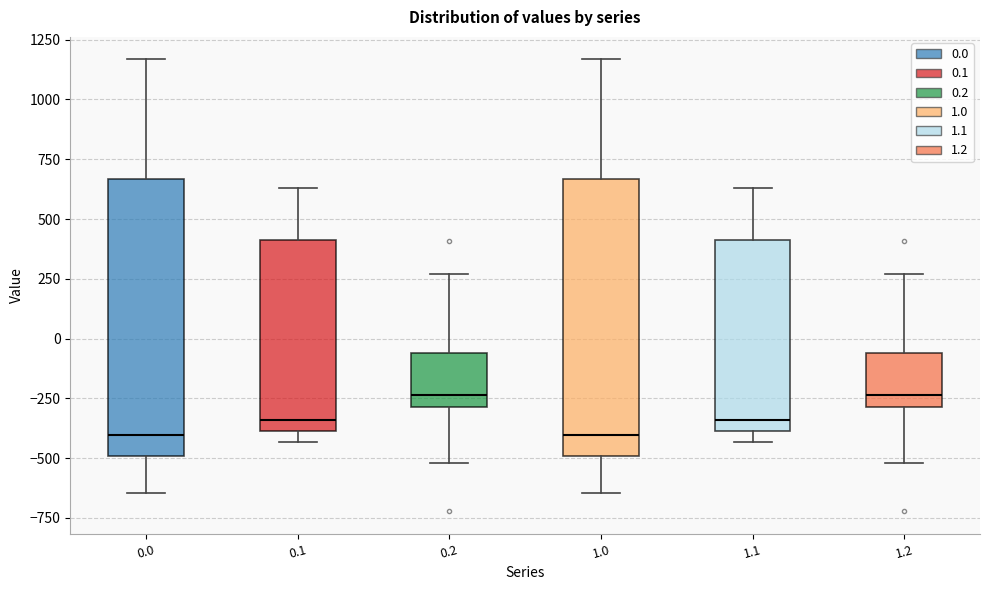

Where does the median line of the box at x = 1.1 sit on the y-axis? The values are not printed on the chart, so give them approximately, as read against the axis.

-350